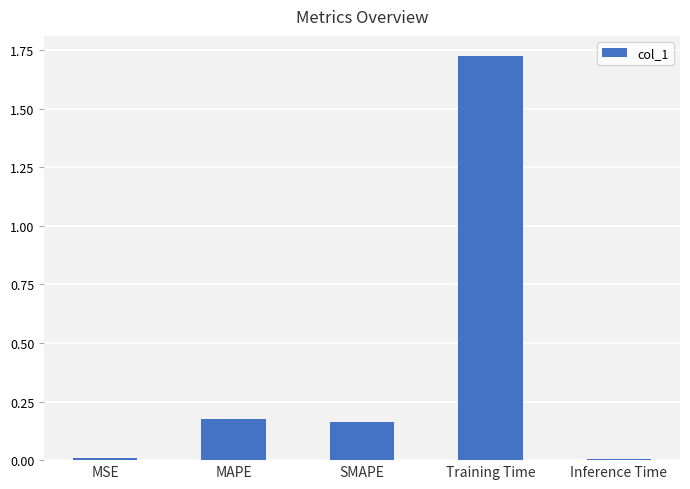

What is the change in value from SMAPE to Training Time?

+1.6